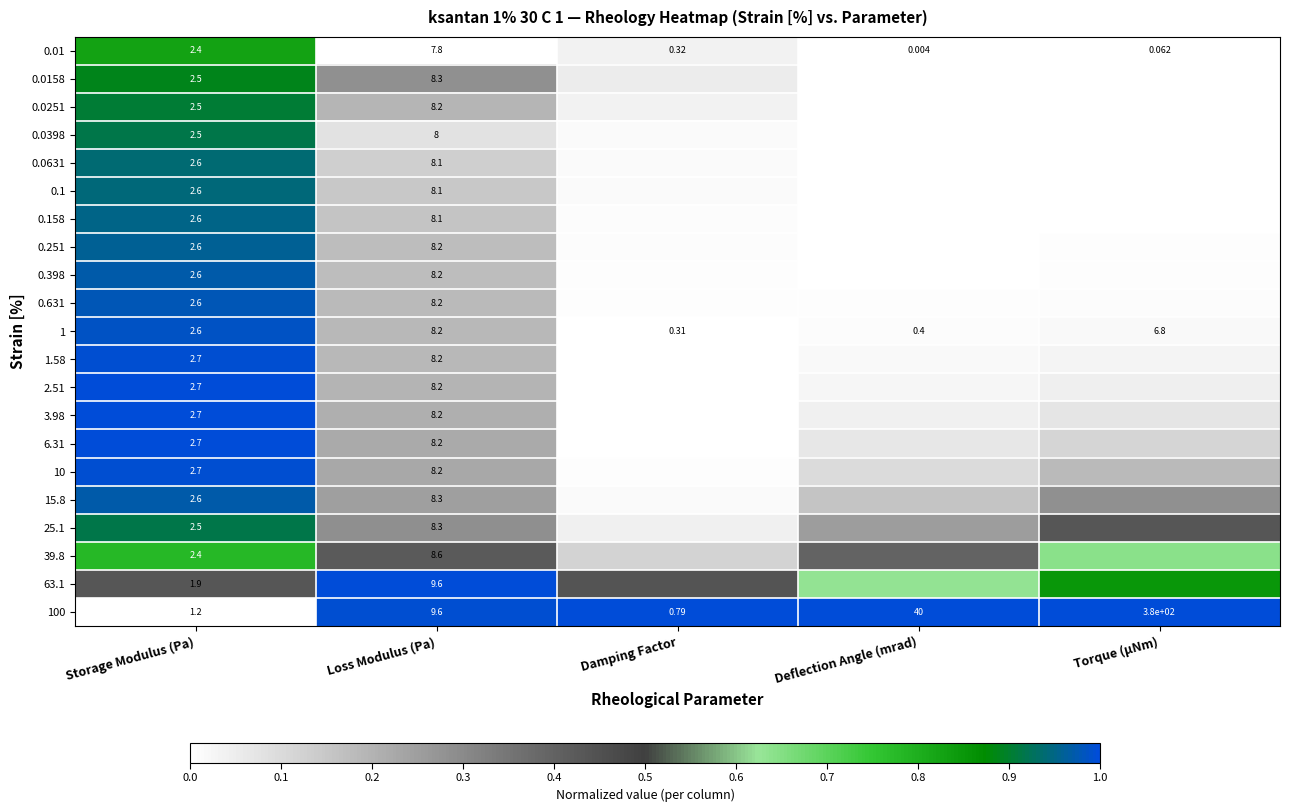

Is the value of 0.251 at Loss Modulus (Pa) greater than the value of 0.0251 at Storage Modulus (Pa)?

Yes